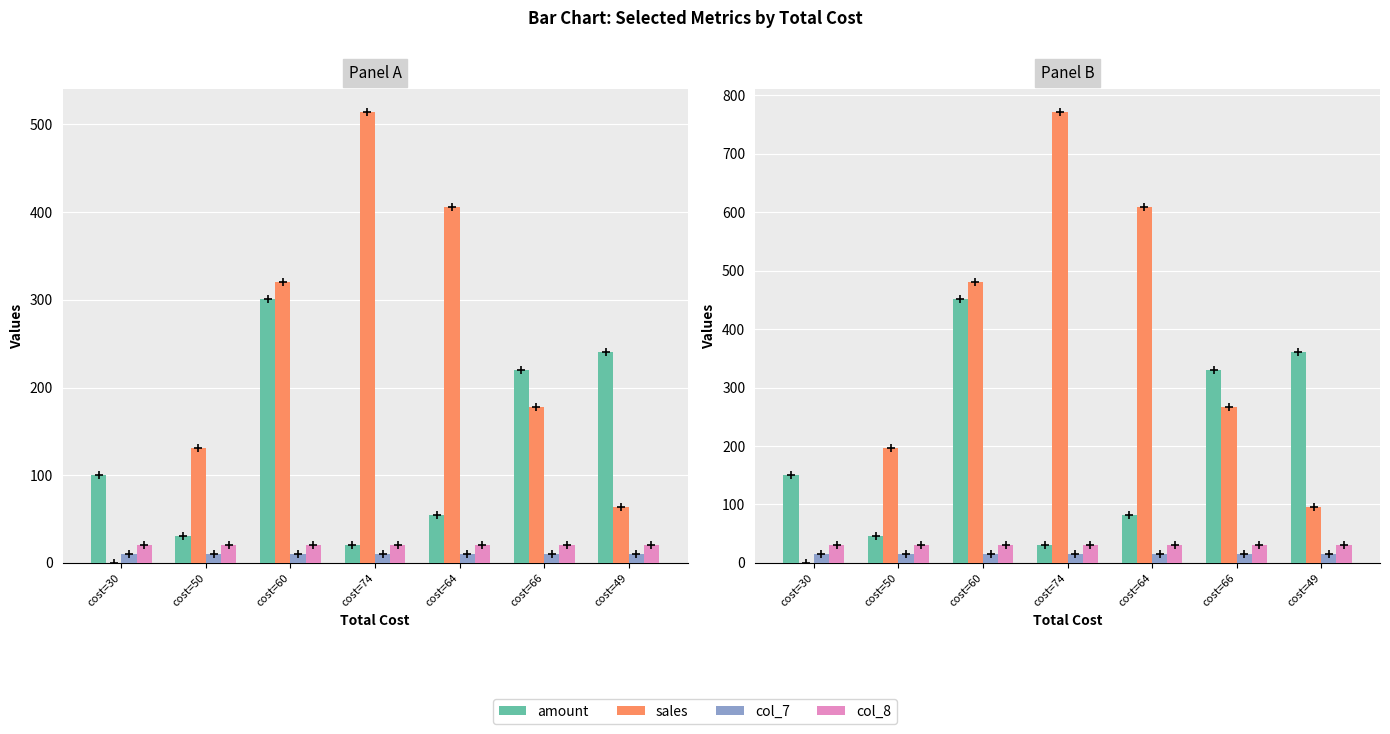

How many distinct data groups are displayed?

4